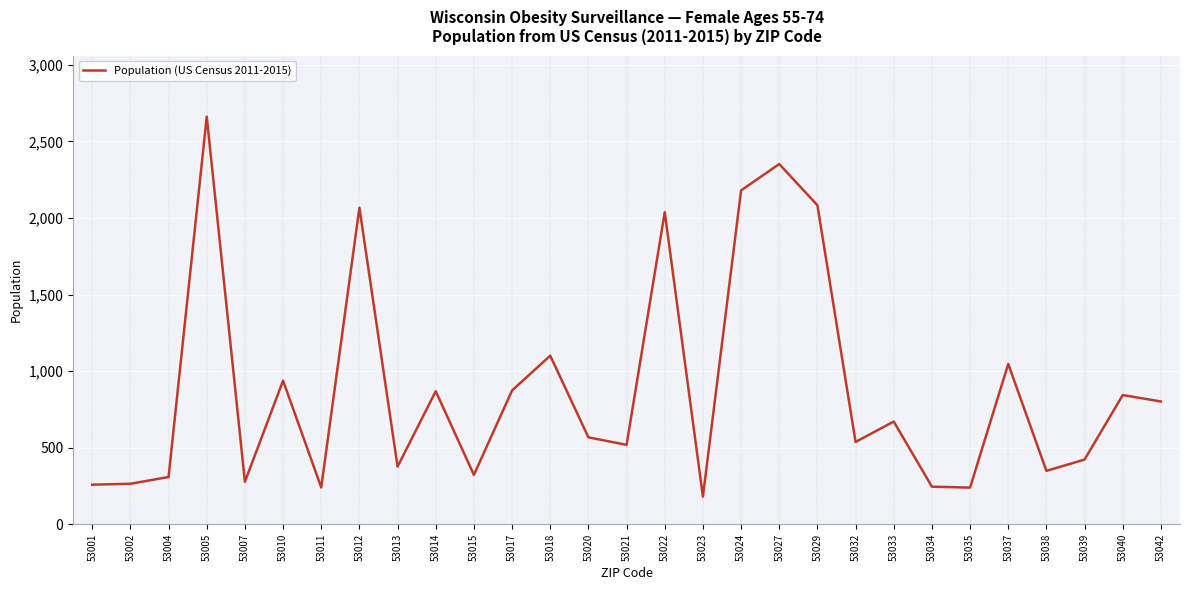

What is the change in value from 53011 to 53022?

+1797